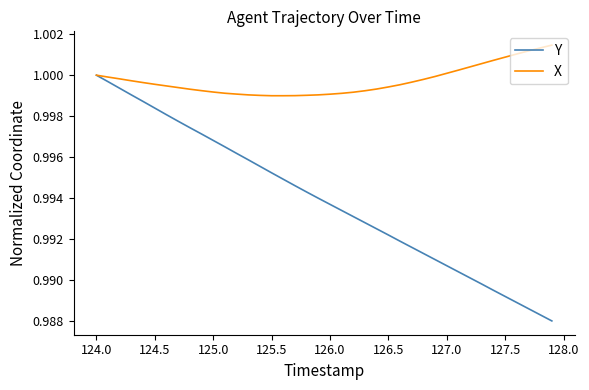

Rank the series by their average value, from lowest to highest.

Y, X